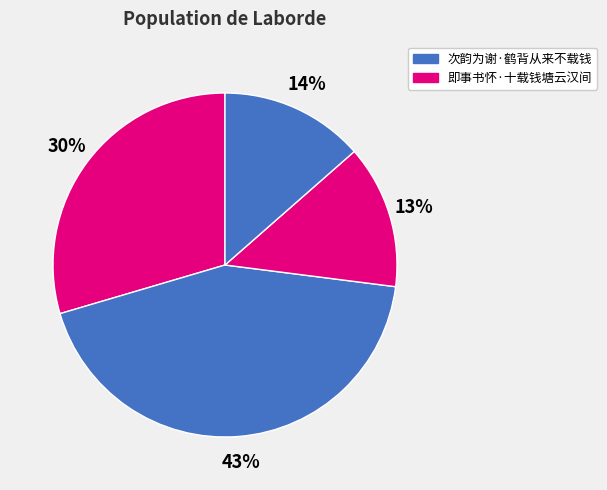

How many slices are in this pie chart?

4